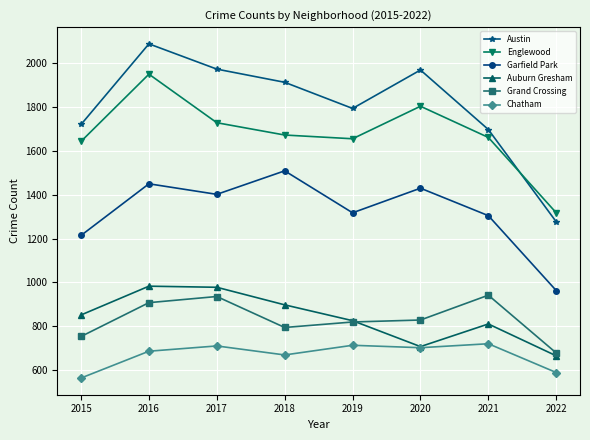

What is the spread (max minus min) of values at 2015?

1154